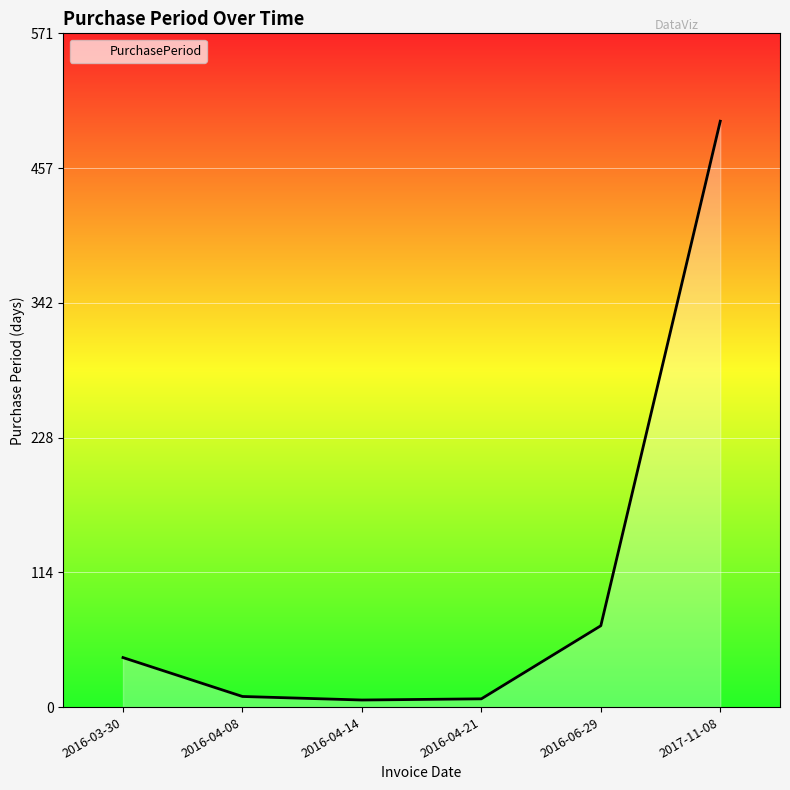

What is the average value?

105